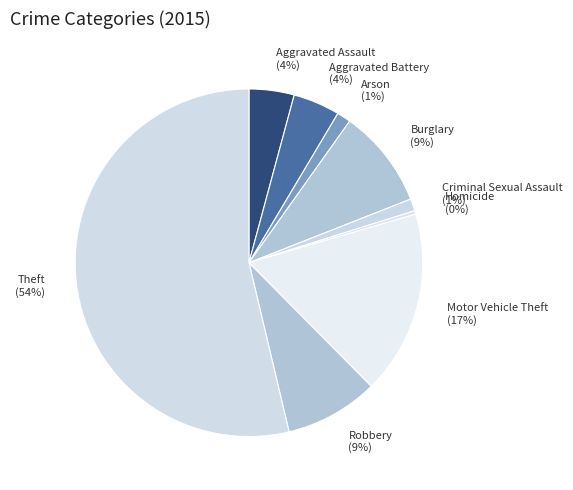

Which category has the smallest portion of the pie?

Homicide